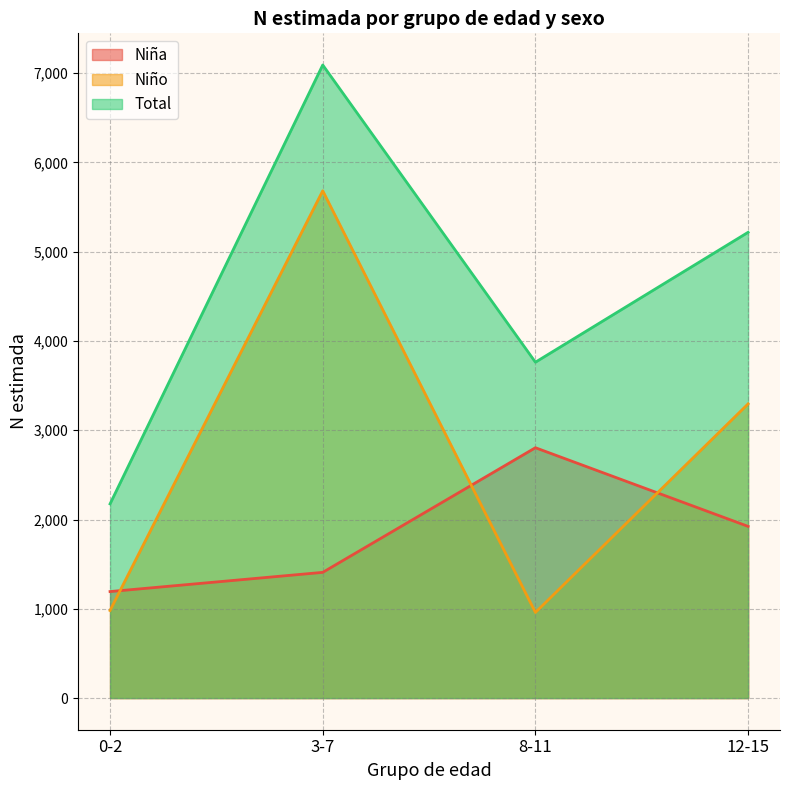

What position from the right is 3-7?

3